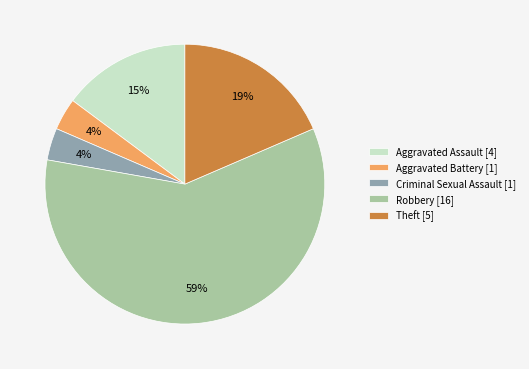

Is there any slice that represents more than half of the pie?

Yes